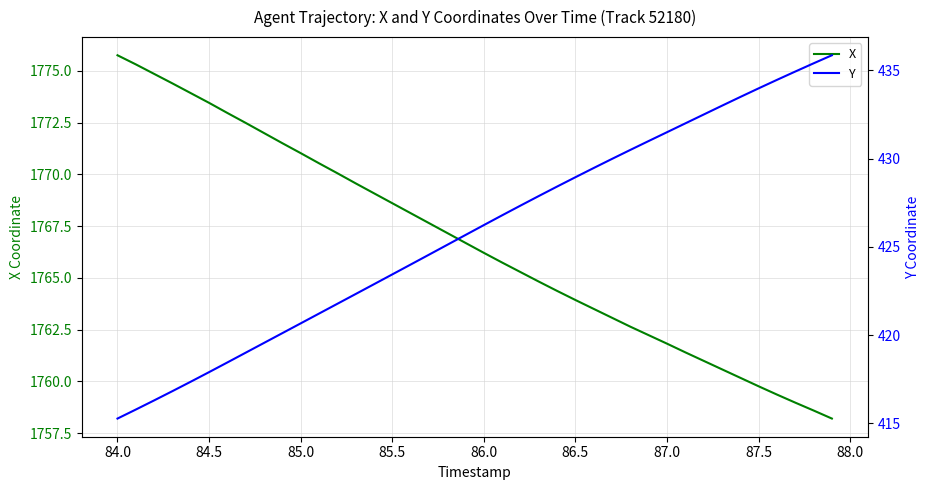

What is the greatest value displayed?

1775.8